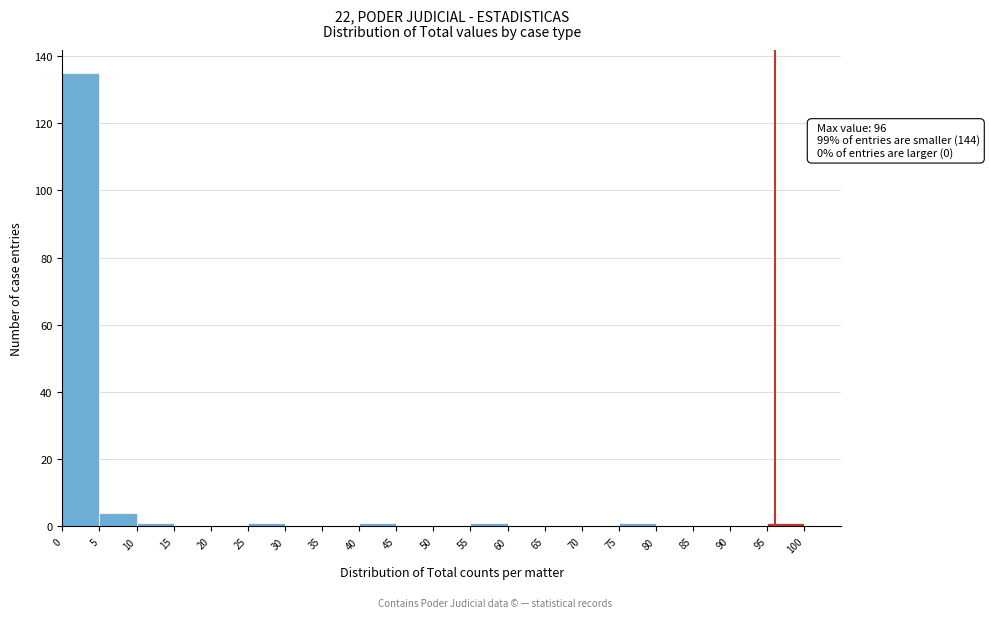

Which range on the x-axis has the tallest bar?

0 to 5